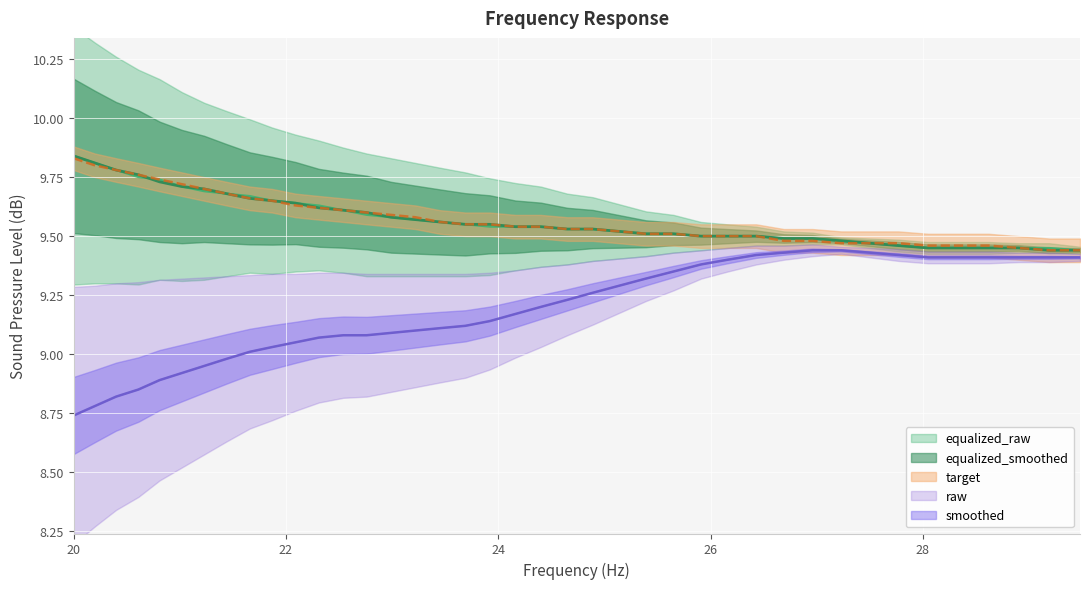

What are all the series names shown in the legend?

raw, smoothed, target, equalized_raw, equalized_smoothed